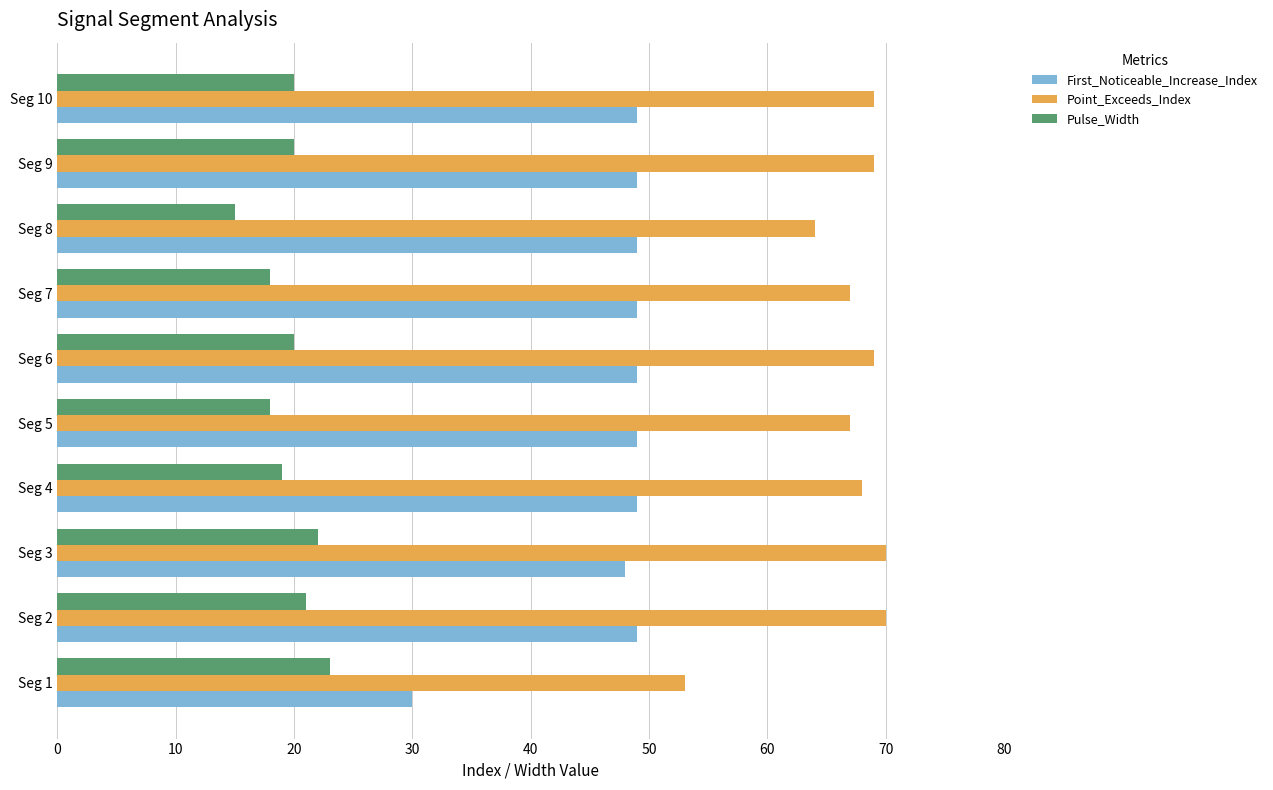

The value of Point_Exceeds_Index at Seg 10 is 40. True or false?

False